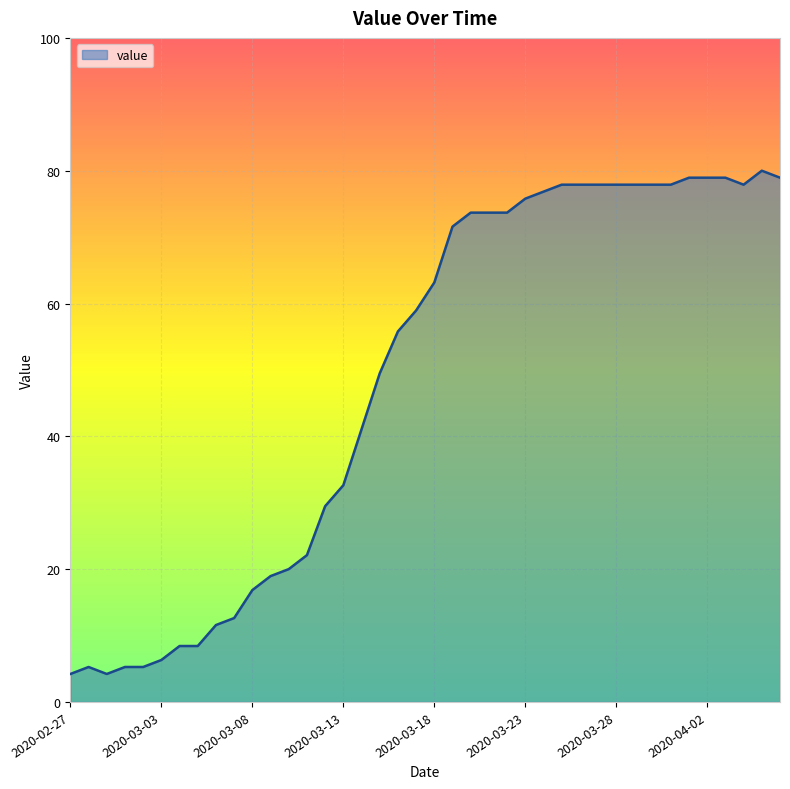

What is the difference between the maximum and minimum values?

75.8